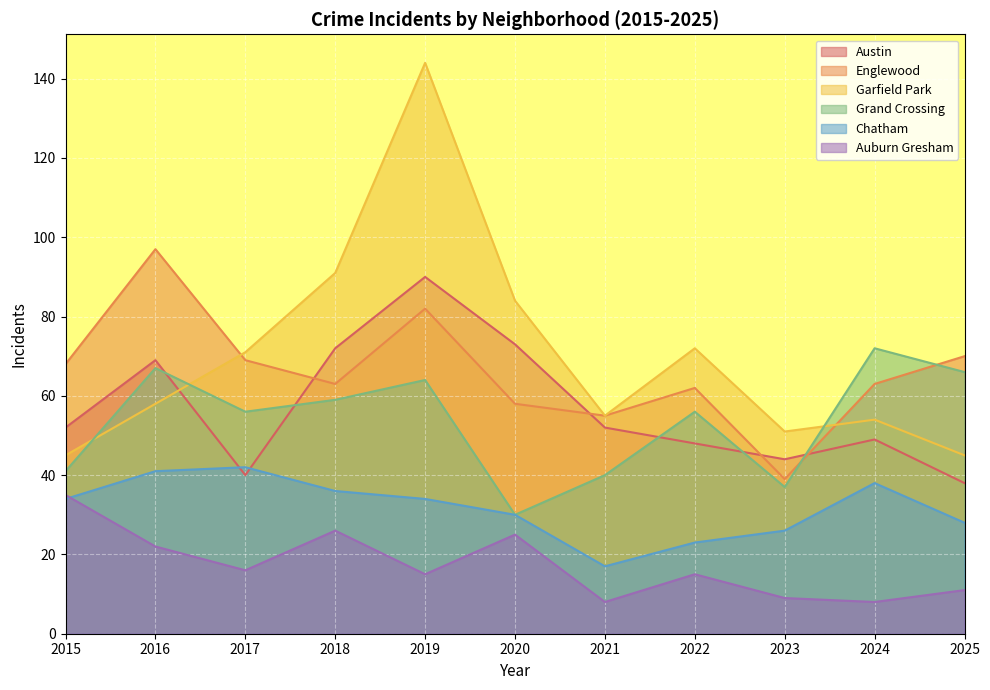

Which series ends up on top after the final intersection of Austin and Englewood?

Englewood